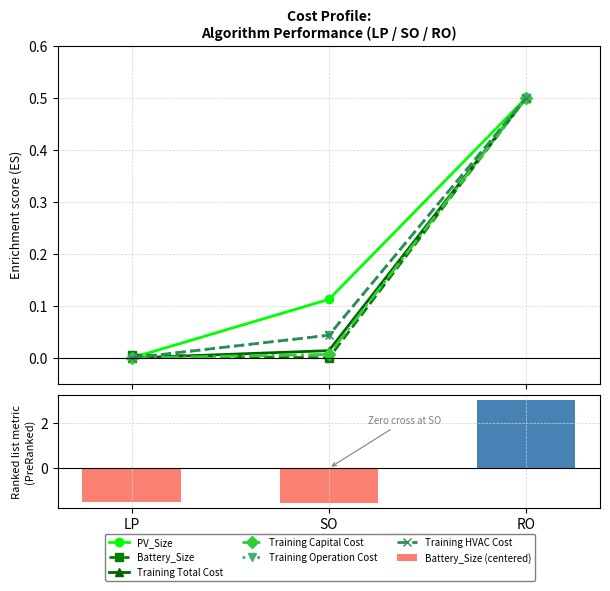

At how many categories does at least one series exceed 0?

3